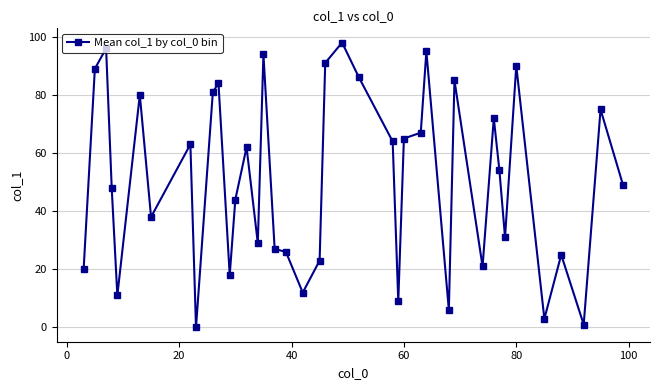

True or false: the data has more than 0 interior local peaks.

True